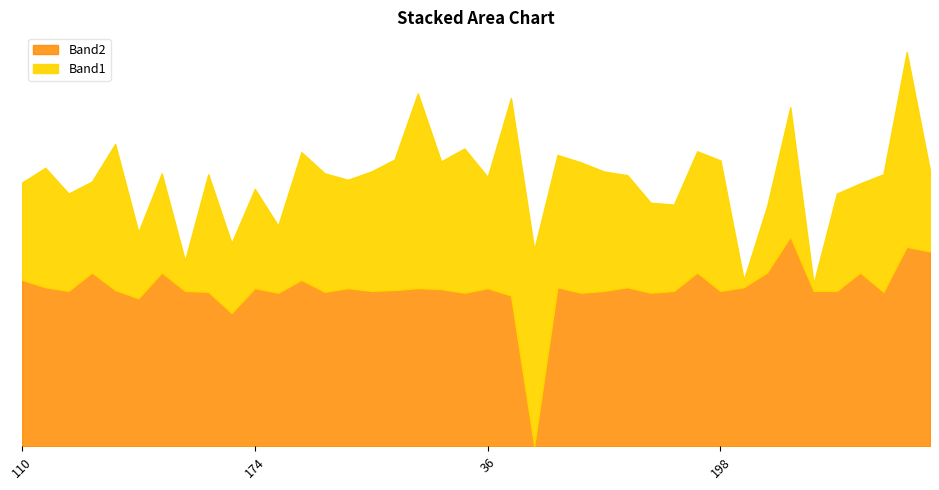

What is the total value across all series at 186?

329